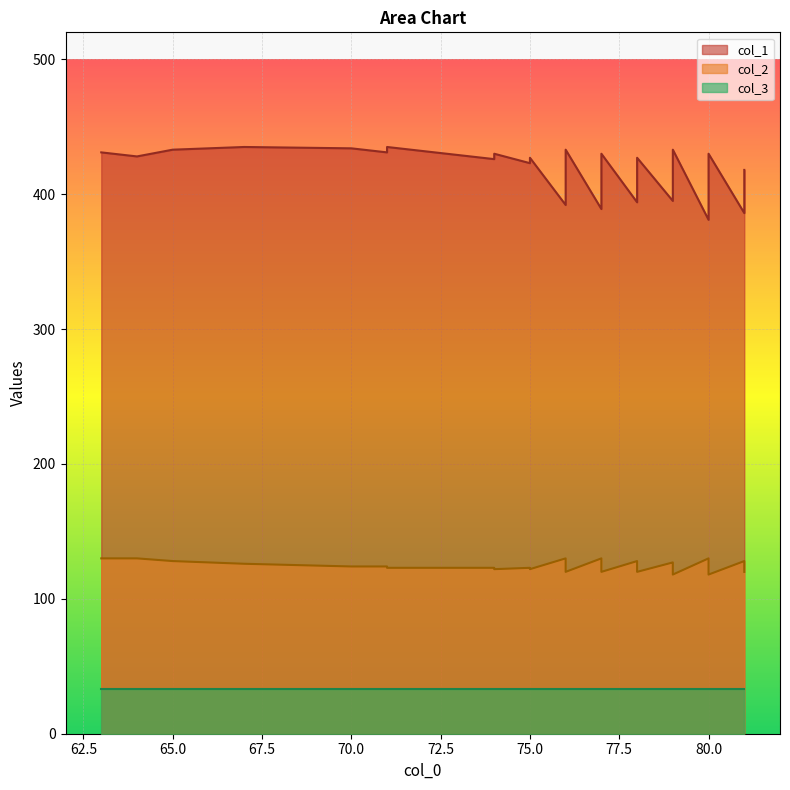

True or false: col_2 and col_1 cross at least once.

False